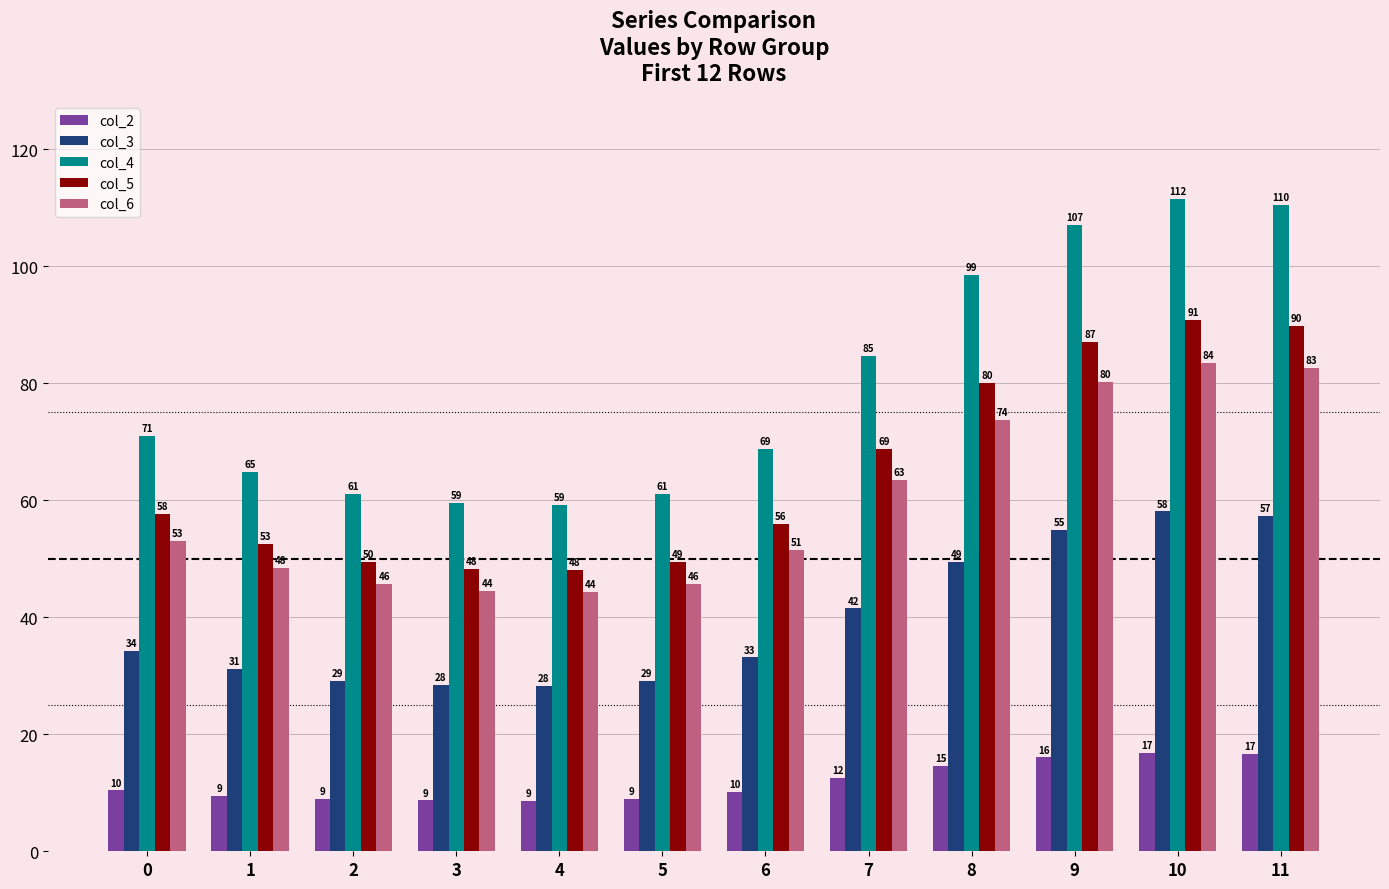

At which category is the sum across all series the highest?

10